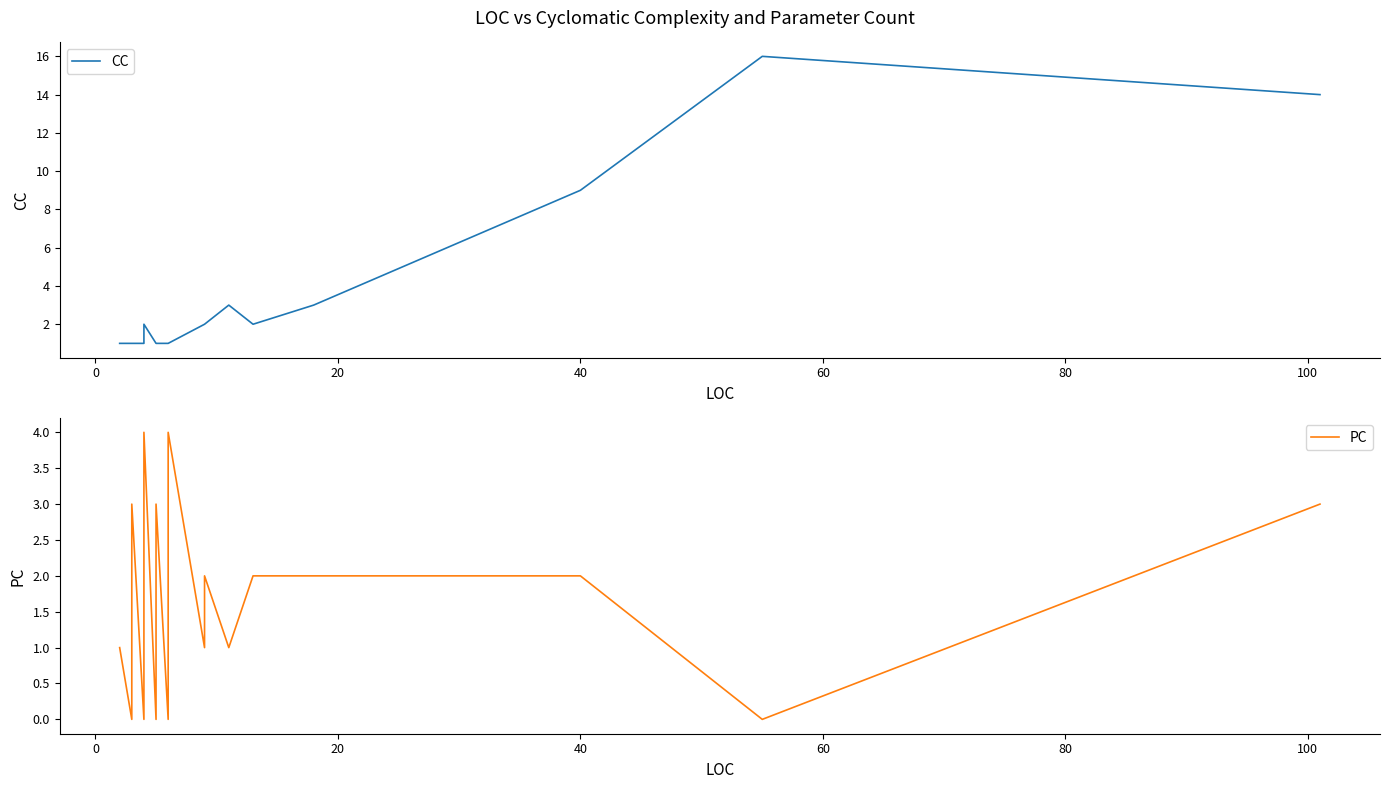

Is it true that CC equals 1 at 32?

False